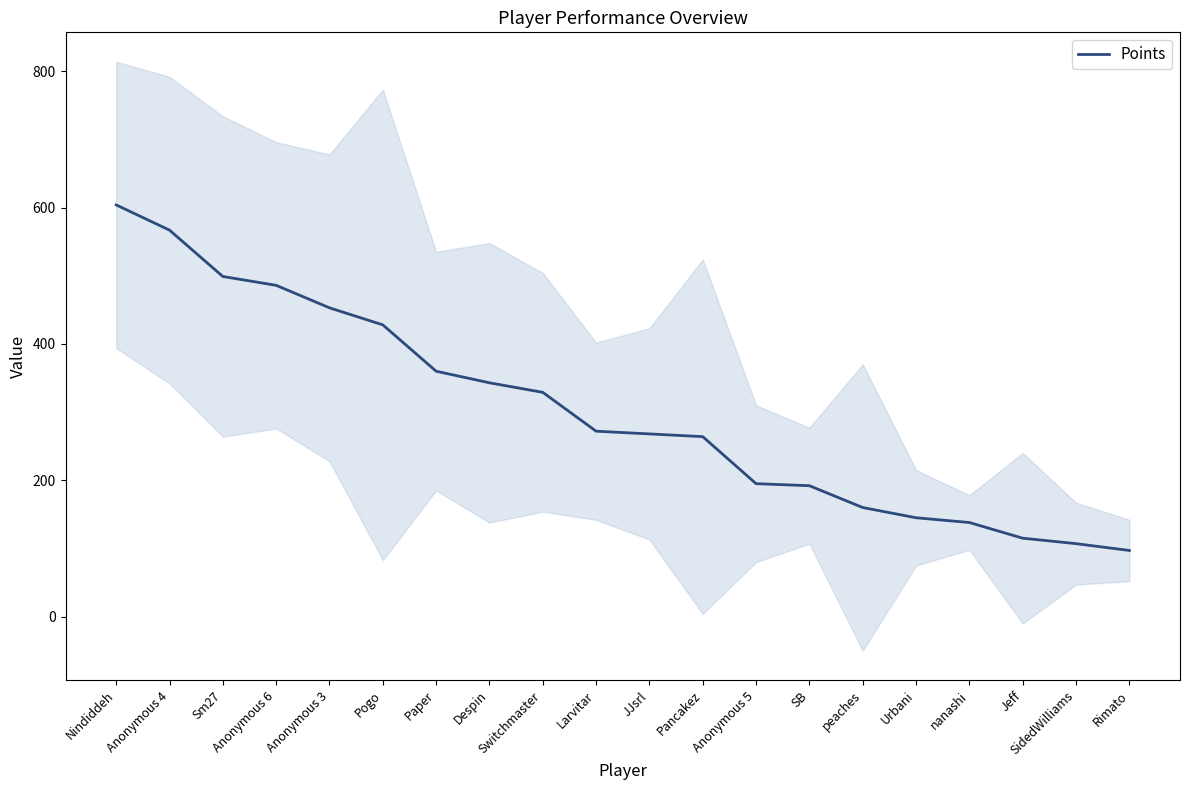

What is the label of the 18th point from the right?

Sm27